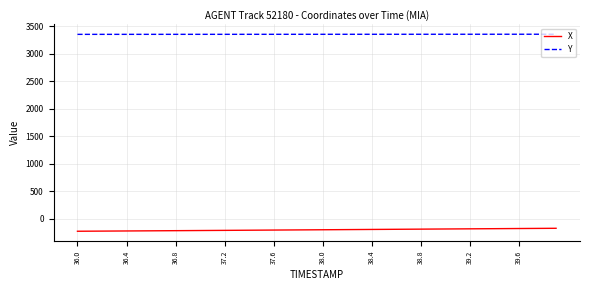

What is the smallest value displayed?

-222.6